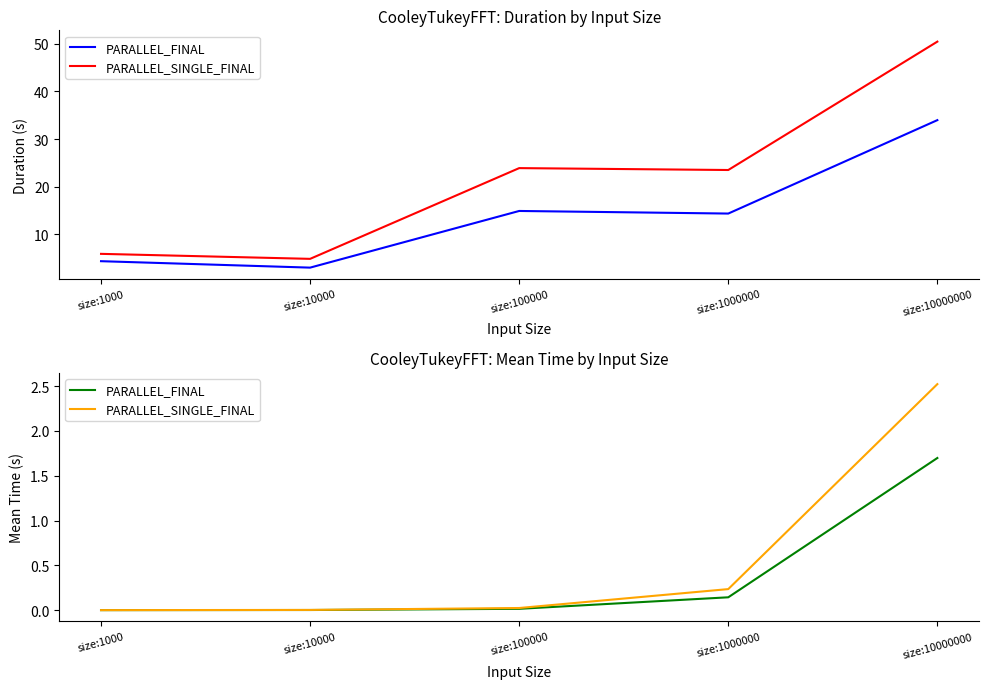

Reading left to right, extract all data points from this chart.

PARALLEL_FINAL: 0.0	0.0	0.0	0.1	1.7
PARALLEL_SINGLE_FINAL: 0.0	0.0	0.0	0.2	2.5